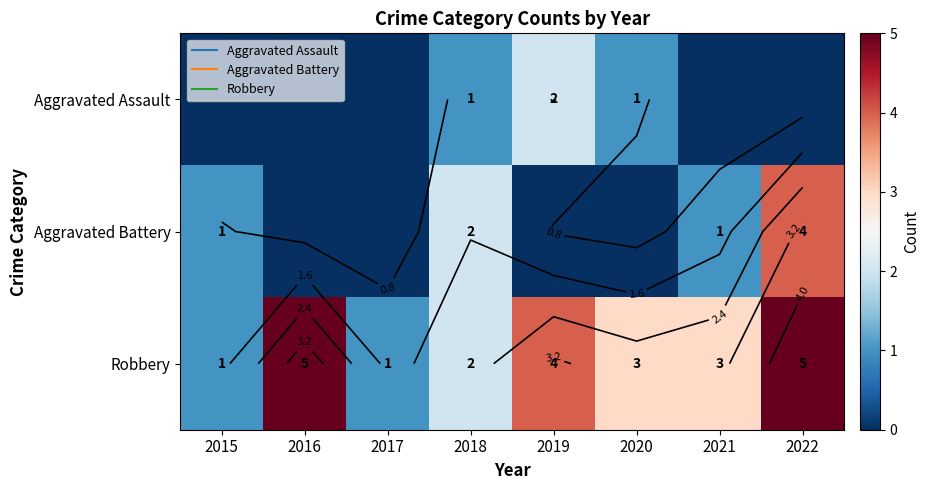

The Aggravated Battery series shows 0 at 2017. True or false?

True